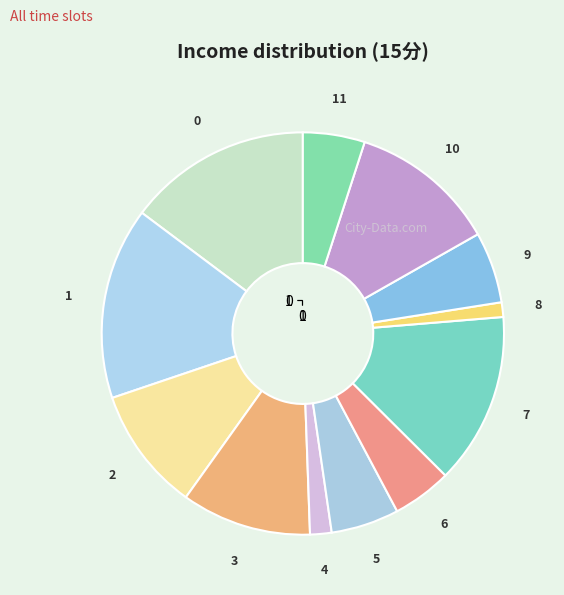

Is 1 the majority of the pie?

No